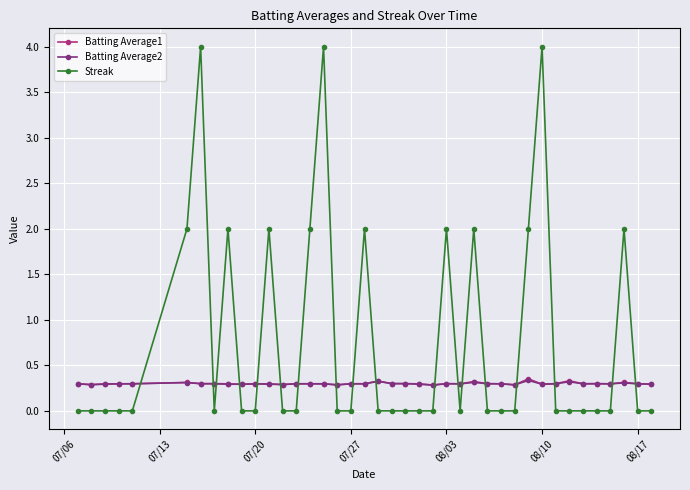

Which series has the largest total across all categories?

Streak